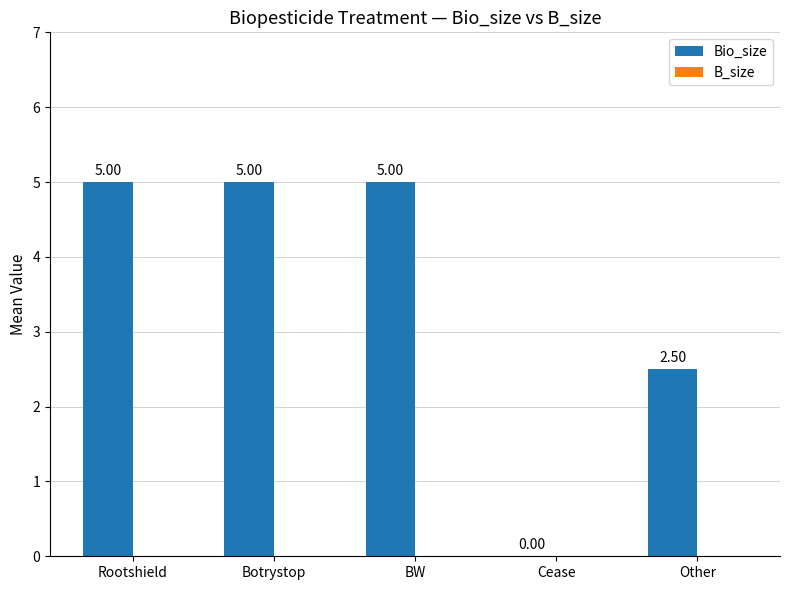

At which label is the value closest to 2?

Other